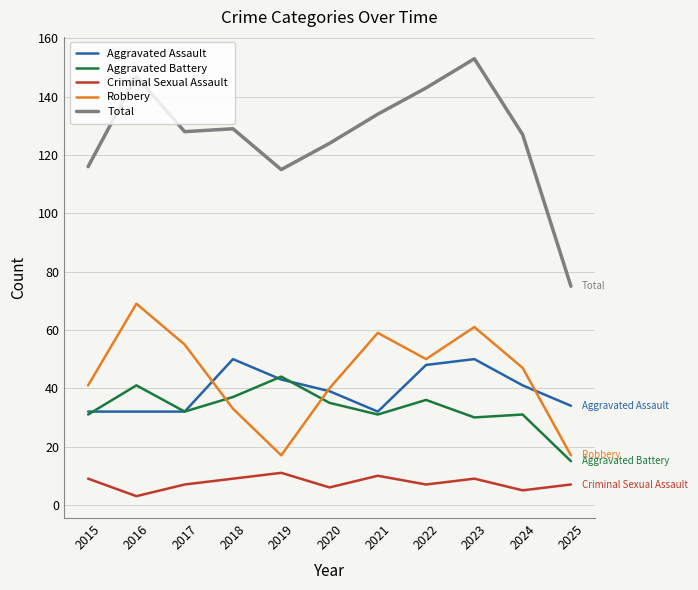

The value of Criminal Sexual Assault at 2024 is 5. True or false?

True